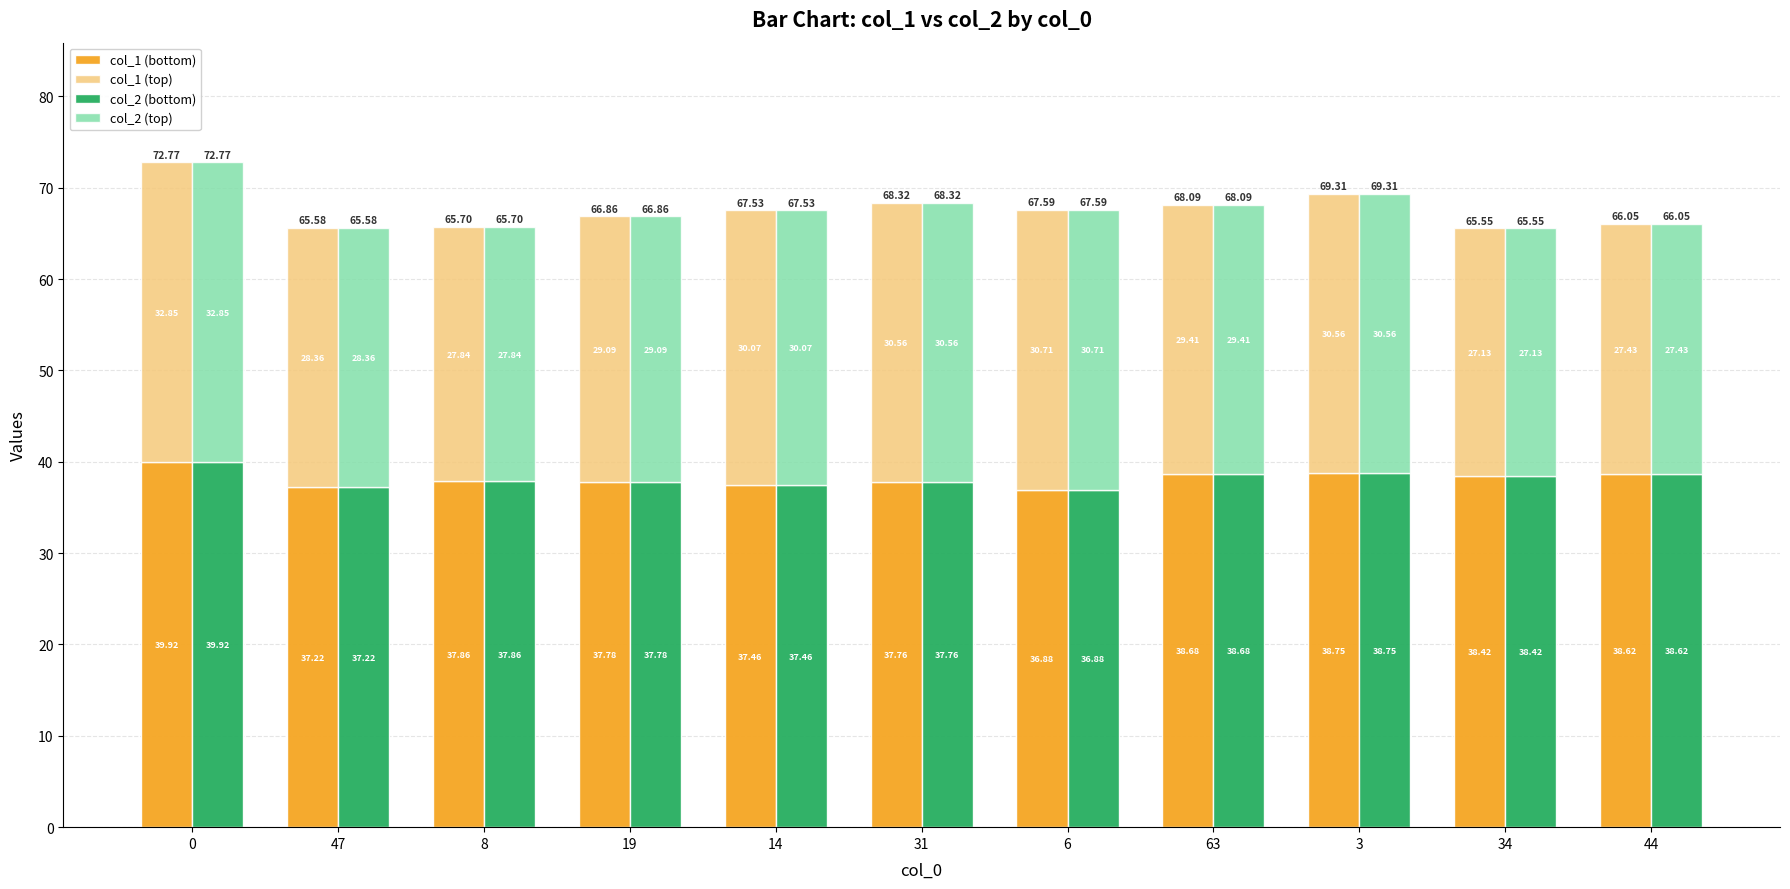

Does the chart contain stacked bars?

No